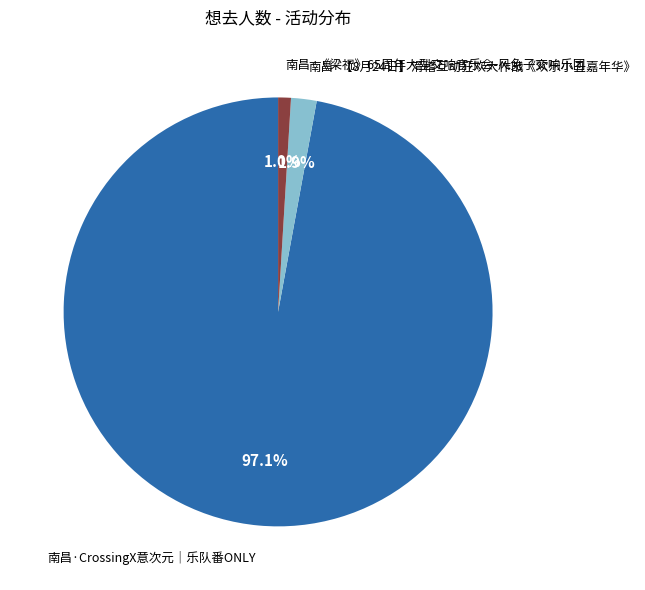

To the nearest percent, what is the combined percentage of 南昌·CrossingX意次元｜乐队番ONLY and 南昌·【8月24日】滑稽互动狂欢大作战《欢乐小丑嘉年华》?

99%